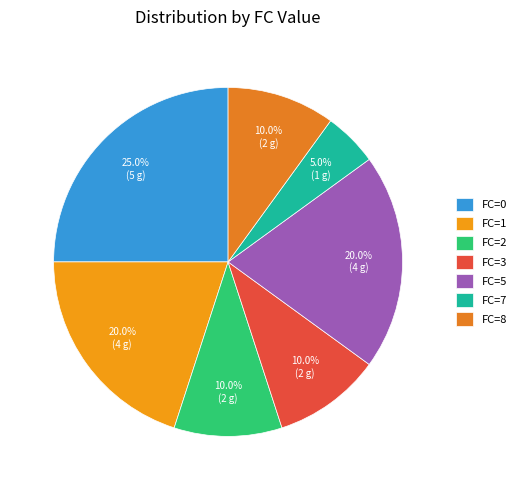

How many segments does this pie chart have?

7